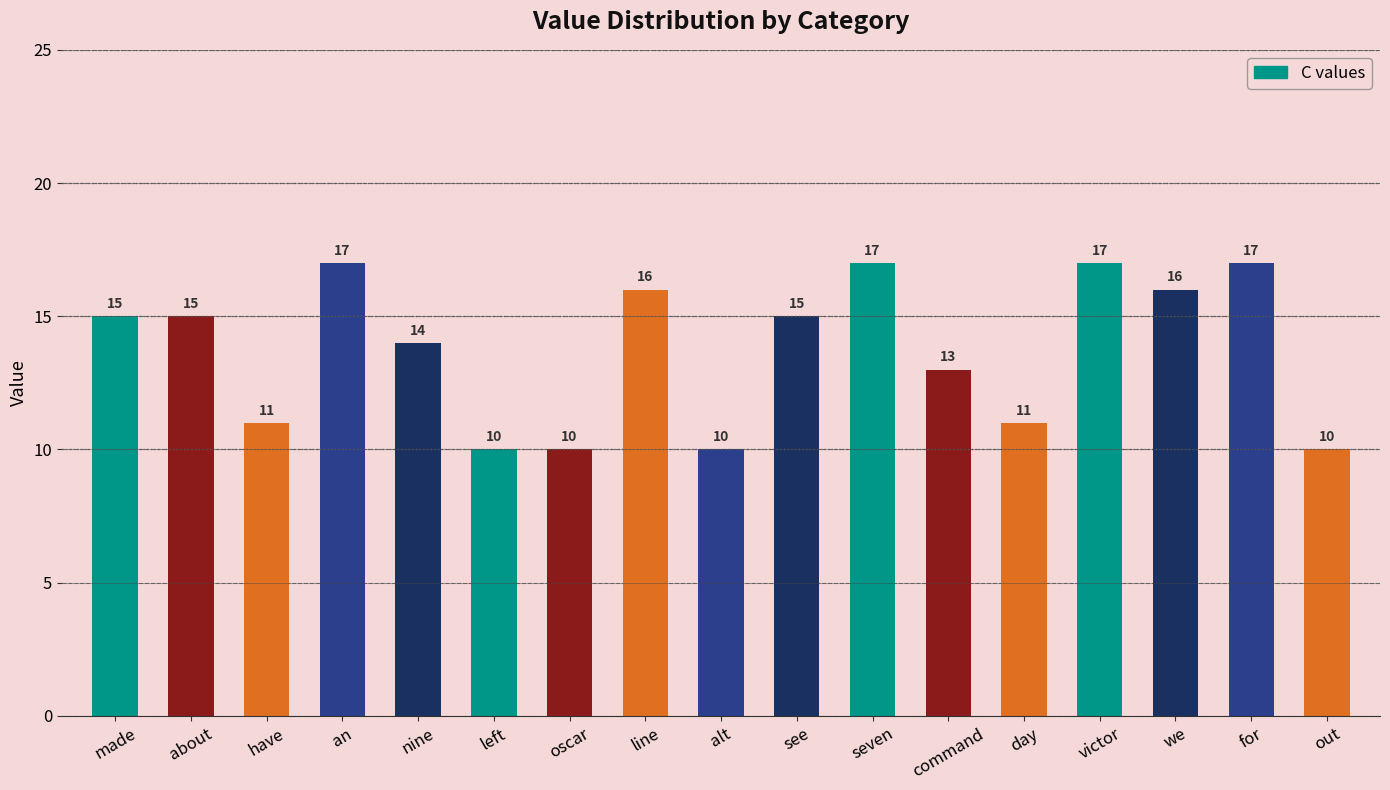

Approximately how many times larger is the value at left compared to an?

0.6